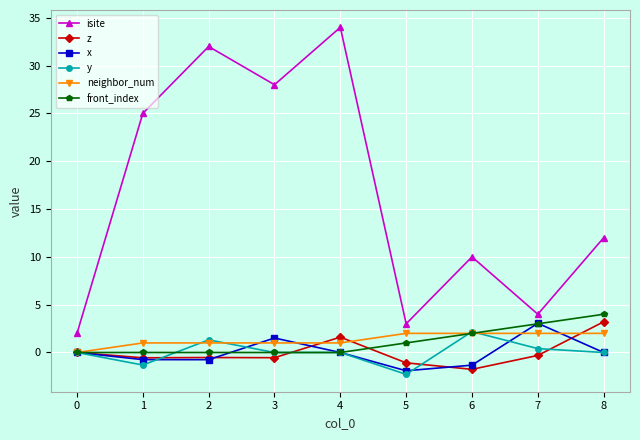

What is the difference between the maximum and minimum values in the z series?

5.0